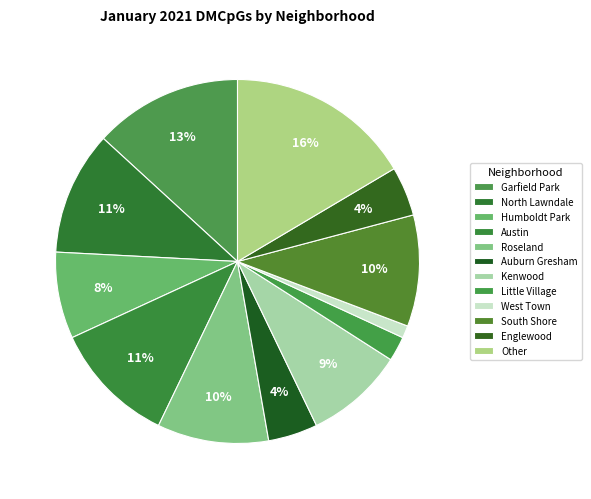

Count the number of slices in the pie.

12